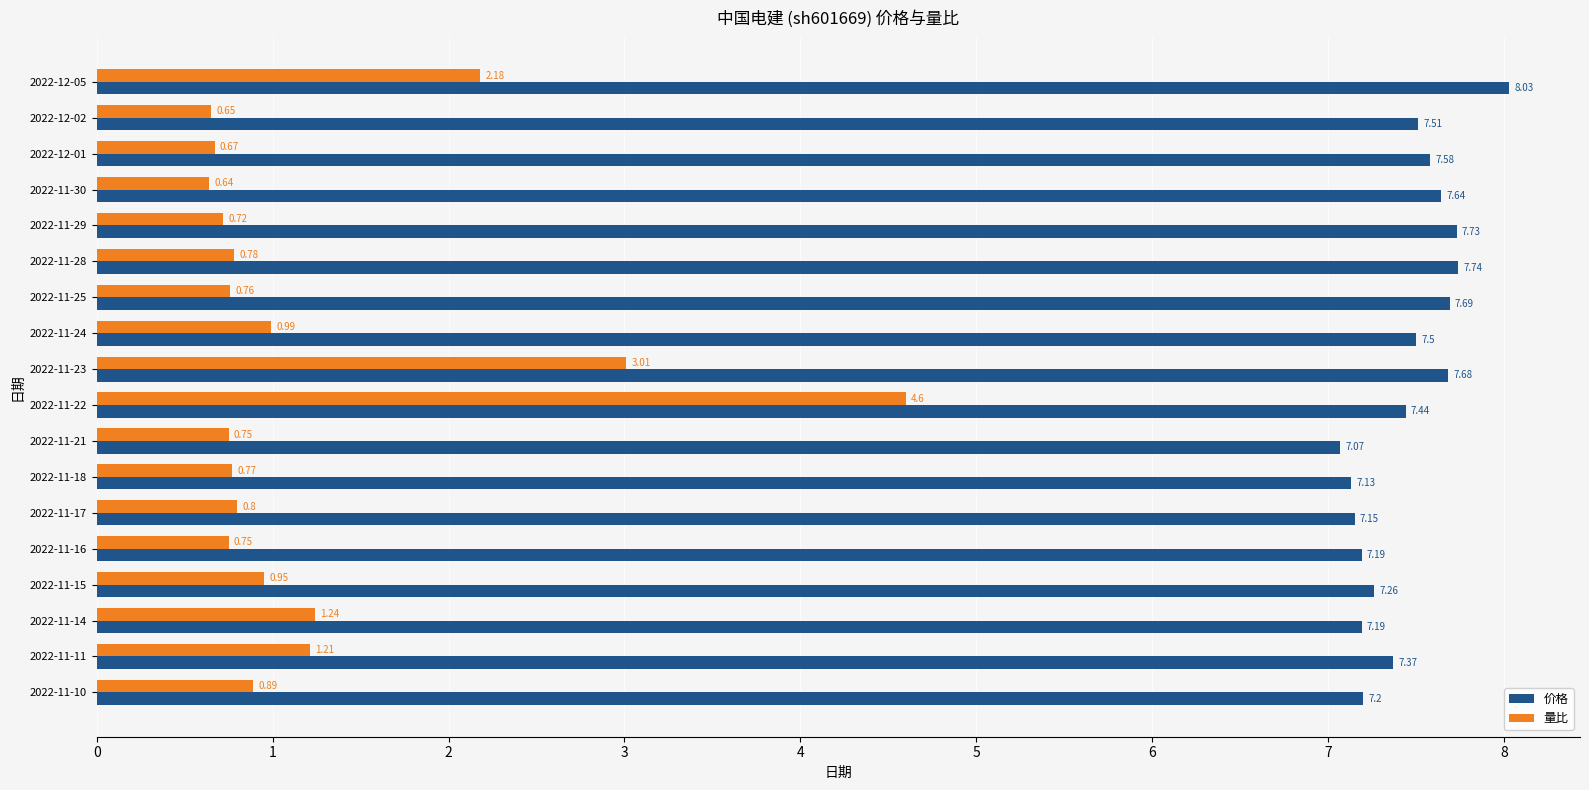

What are all the series names shown in the legend?

价格, 量比